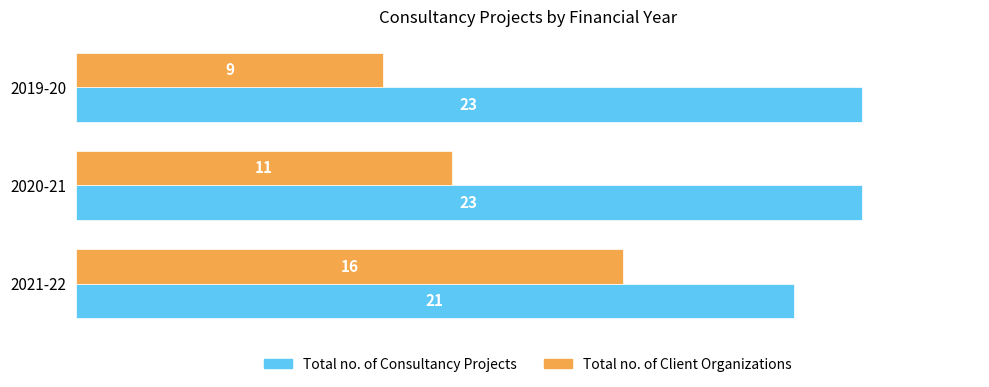

What is the difference between the maximum and second lowest values in the Total no. of Client Organizations series?

5